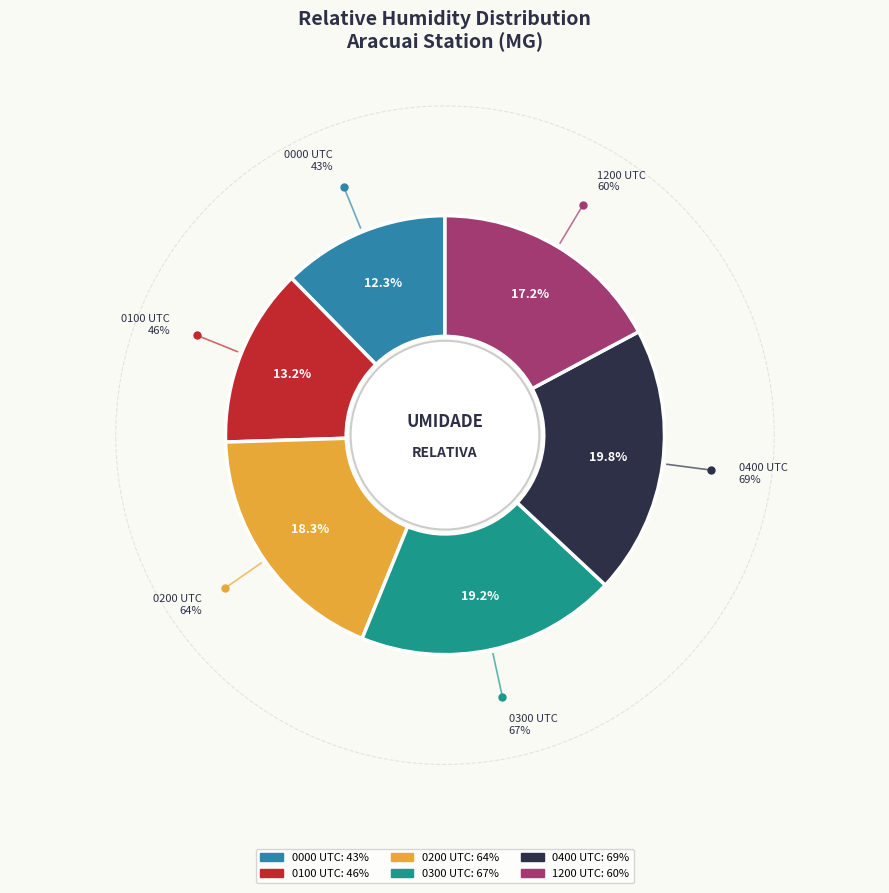

Does 0400 UTC account for over 50% of the chart?

No